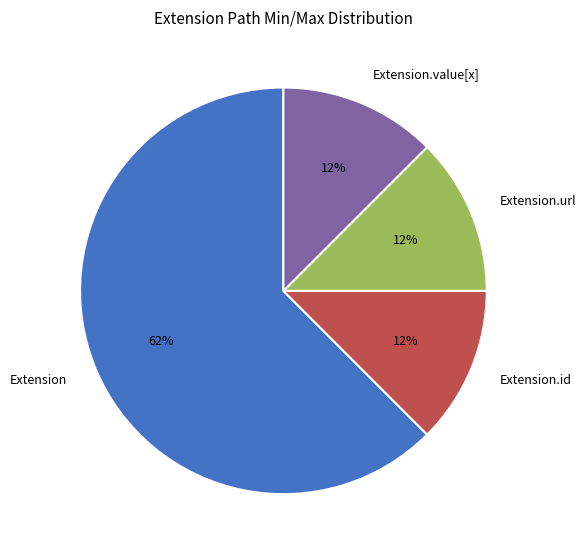

To the nearest percent, what is the average slice percentage?

25%